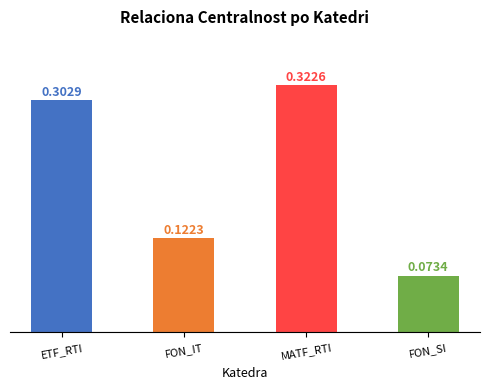

Is it true that the value at ETF_RTI is 0.1?

False